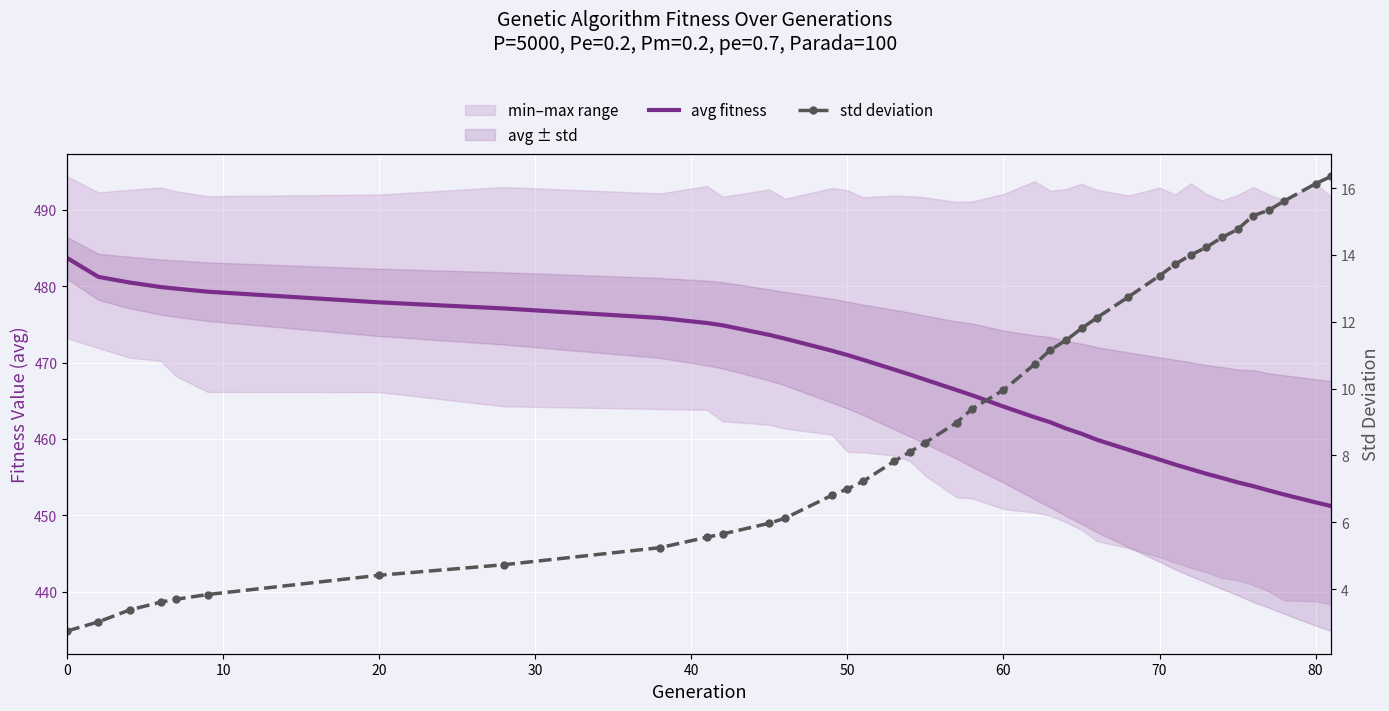

How many lines are shown in the chart?

2